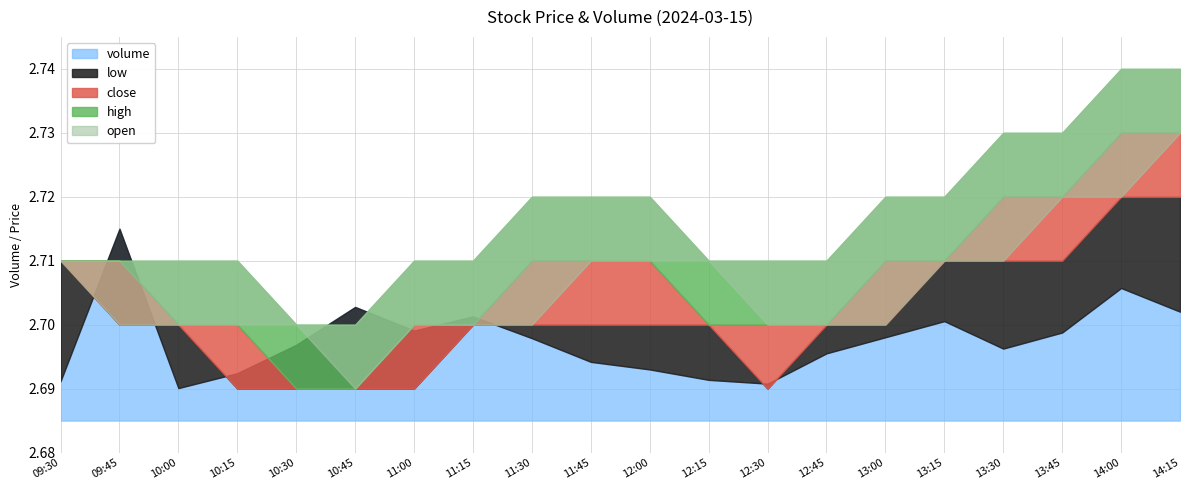

Reading right to left, what are all the values shown in this chart?

volume: 14:15=1150.0	14:00=1400.0	13:45=930.0	13:30=760.0	13:15=1050.0	13:00=880.0	12:45=710.0	12:30=390.0	12:15=430.0	12:00=540.0	11:45=620.0	11:30=870.0	11:15=1100.0	11:00=950.0	10:45=1200.0	10:30=800.0	10:15=500.0	10:00=343.0	09:45=2026.0	09:30=416.0
close: 14:15=2.7	14:00=2.7	13:45=2.7	13:30=2.7	13:15=2.7	13:00=2.7	12:45=2.7	12:30=2.7	12:15=2.7	12:00=2.7	11:45=2.7	11:30=2.7	11:15=2.7	11:00=2.7	10:45=2.7	10:30=2.7	10:15=2.7	10:00=2.7	09:45=2.7	09:30=2.7
high: 14:15=2.7	14:00=2.7	13:45=2.7	13:30=2.7	13:15=2.7	13:00=2.7	12:45=2.7	12:30=2.7	12:15=2.7	12:00=2.7	11:45=2.7	11:30=2.7	11:15=2.7	11:00=2.7	10:45=2.7	10:30=2.7	10:15=2.7	10:00=2.7	09:45=2.7	09:30=2.7
low: 14:15=2.7	14:00=2.7	13:45=2.7	13:30=2.7	13:15=2.7	13:00=2.7	12:45=2.7	12:30=2.7	12:15=2.7	12:00=2.7	11:45=2.7	11:30=2.7	11:15=2.7	11:00=2.7	10:45=2.7	10:30=2.7	10:15=2.7	10:00=2.7	09:45=2.7	09:30=2.7
open: 14:15=2.7	14:00=2.7	13:45=2.7	13:30=2.7	13:15=2.7	13:00=2.7	12:45=2.7	12:30=2.7	12:15=2.7	12:00=2.7	11:45=2.7	11:30=2.7	11:15=2.7	11:00=2.7	10:45=2.7	10:30=2.7	10:15=2.7	10:00=2.7	09:45=2.7	09:30=2.7